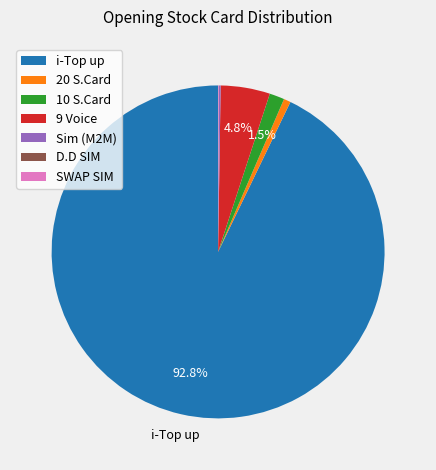

What is the largest slice in the pie chart?

i-Top up